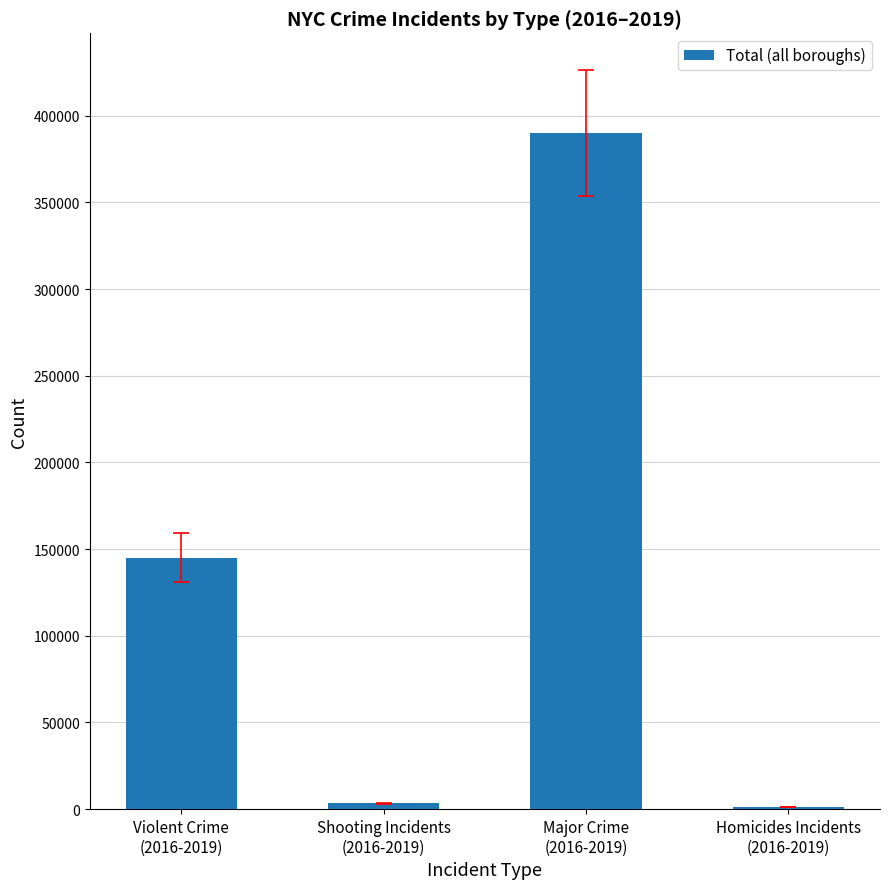

What is the greatest value displayed?

389938